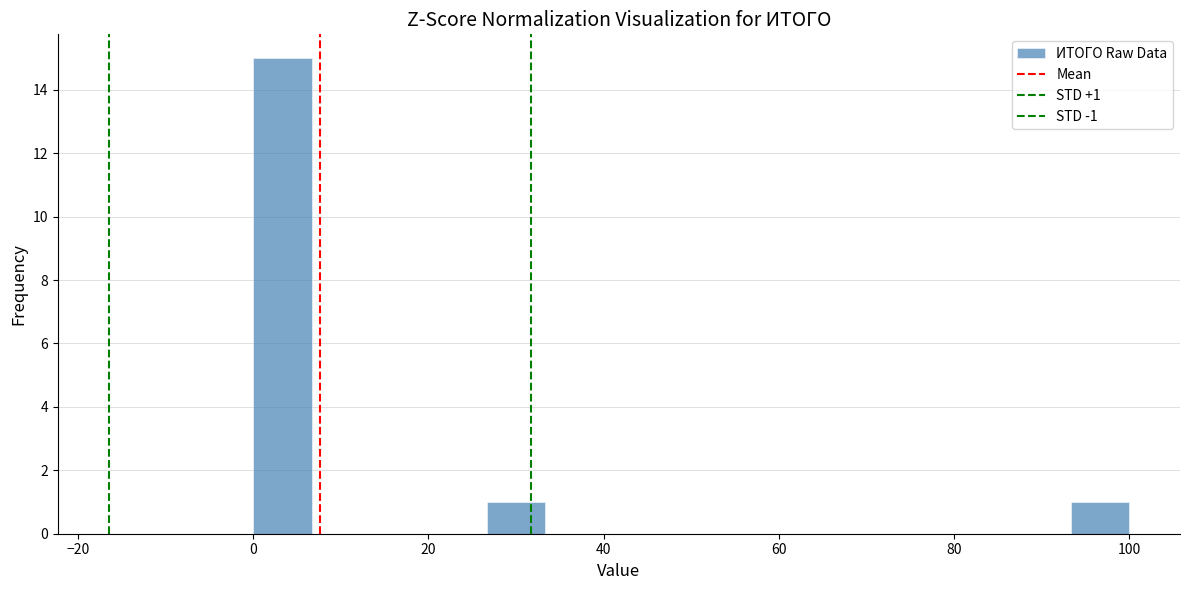

Read against the x-axis, roughly where is the centre of the tallest bar?

4